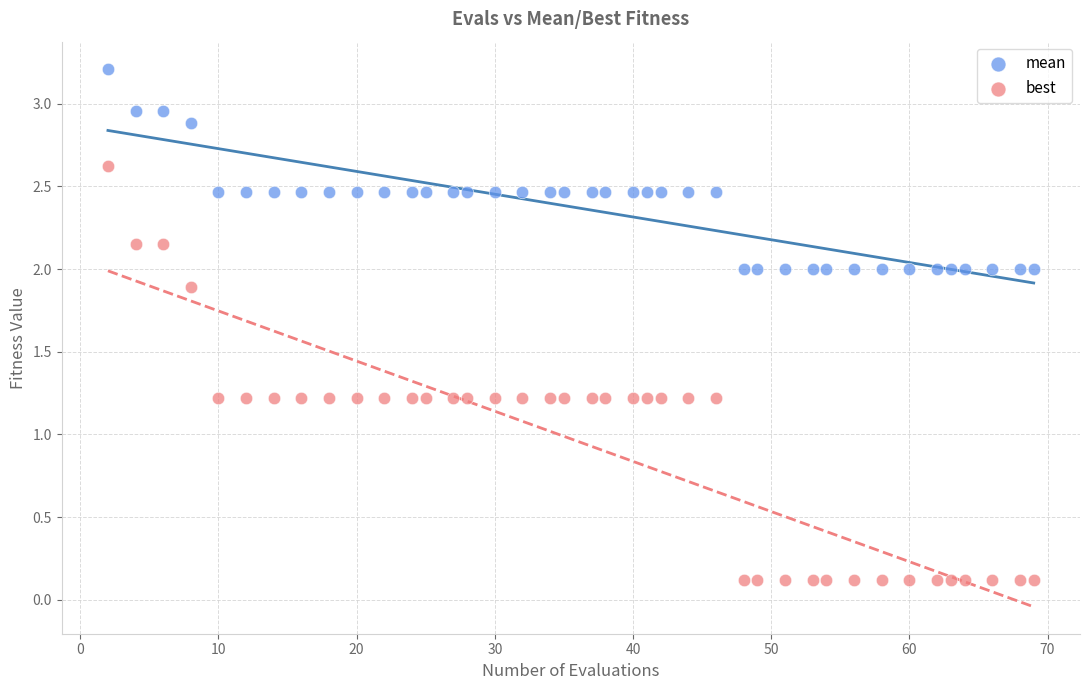

Across all data points, what is the range of X values (max minus min)?

67.0